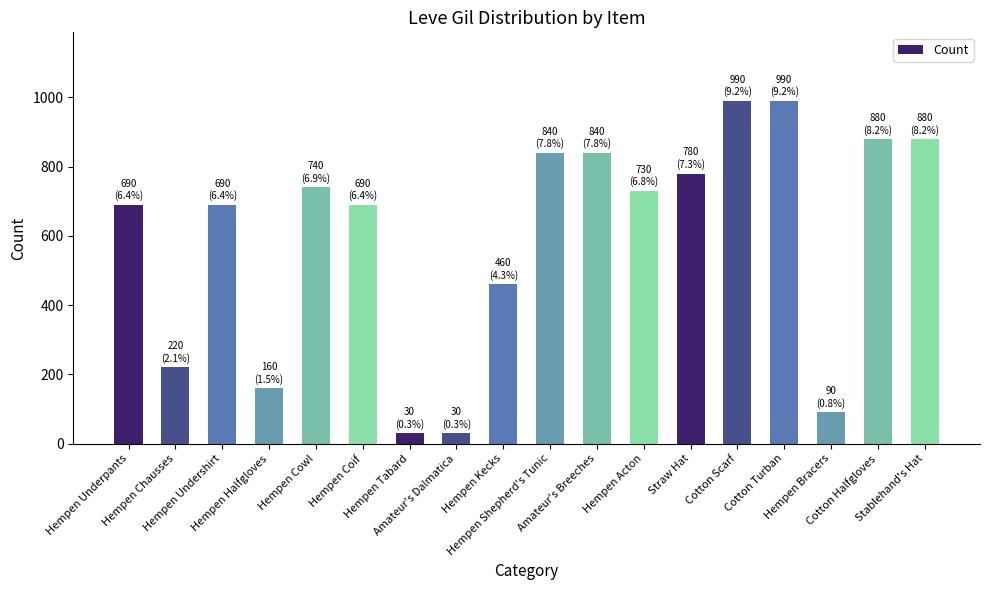

What is the value of the 5th bar from the left?

740